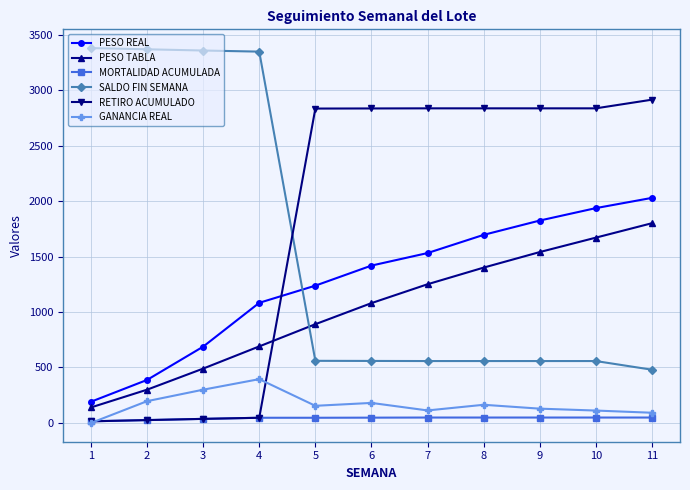

The value of RETIRO ACUMULADO at 7 is 973.3. True or false?

False